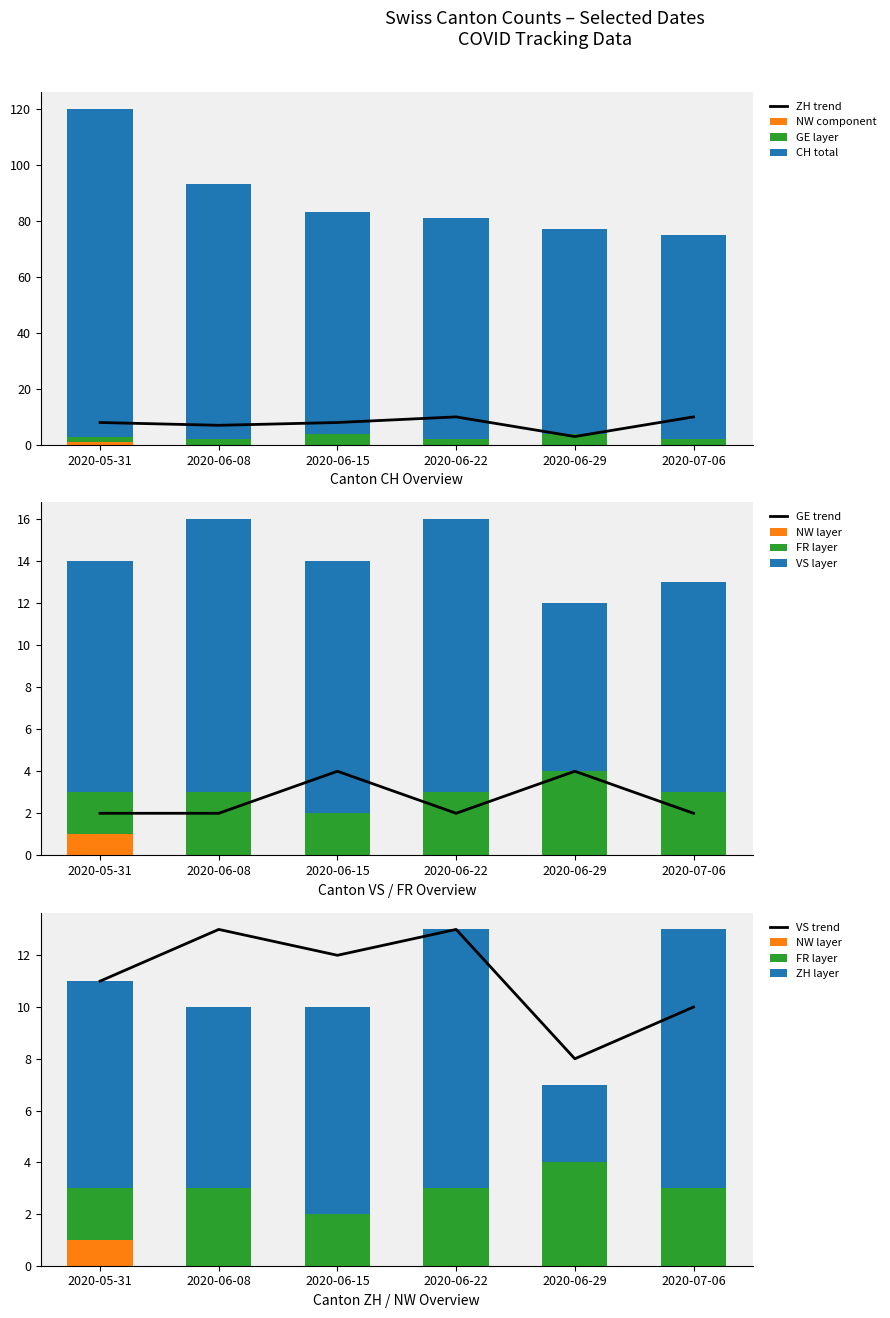

How many values in the NW series exceed 0?

1